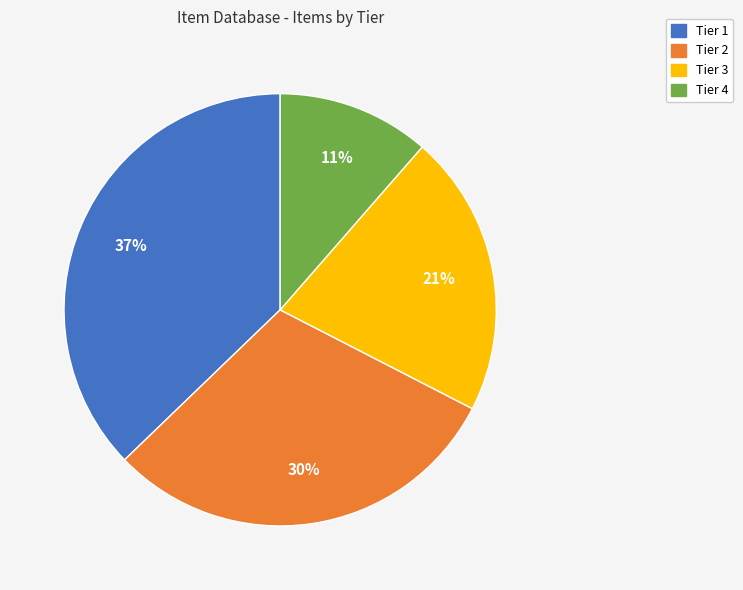

How many segments does this pie chart have?

4